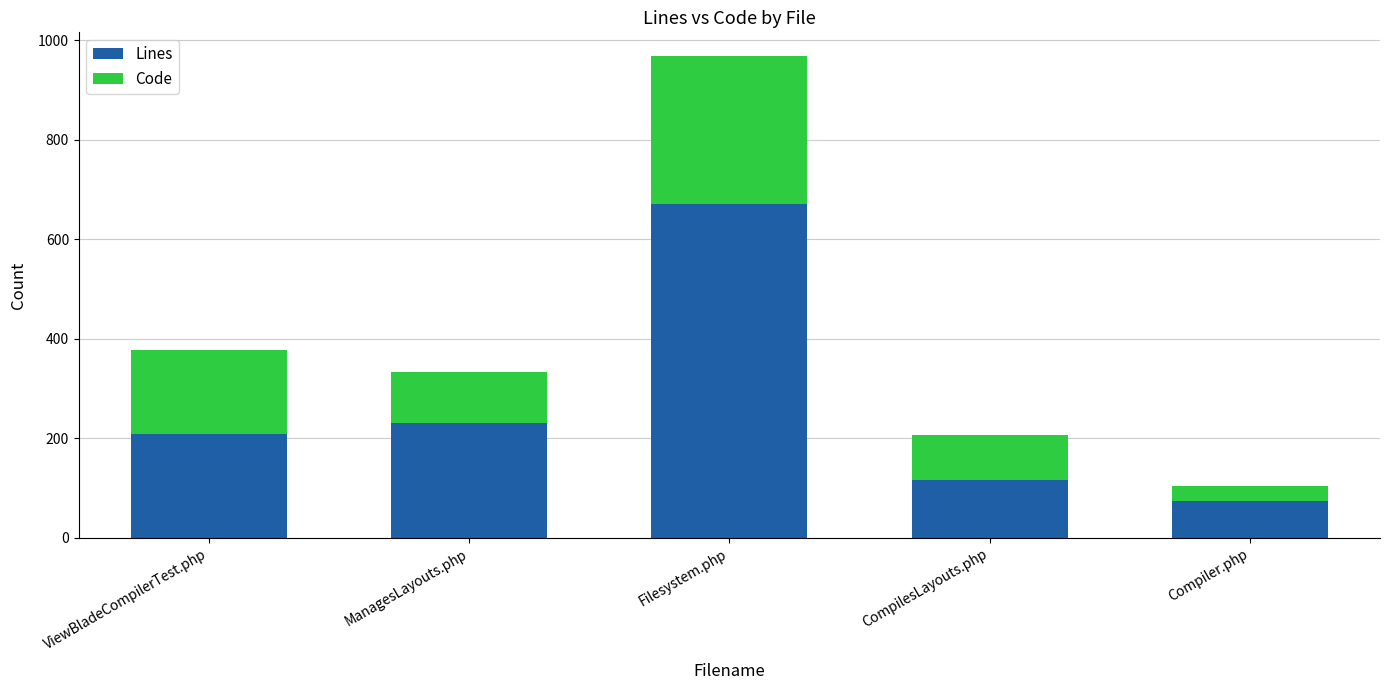

The value of Lines at Filesystem.php is 353. True or false?

False